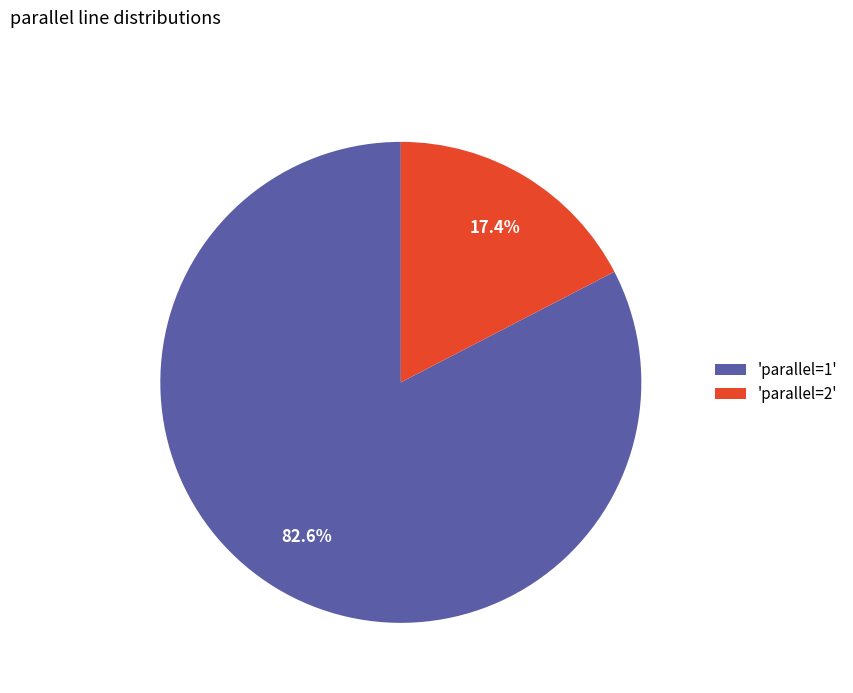

Count the number of slices in the pie.

2